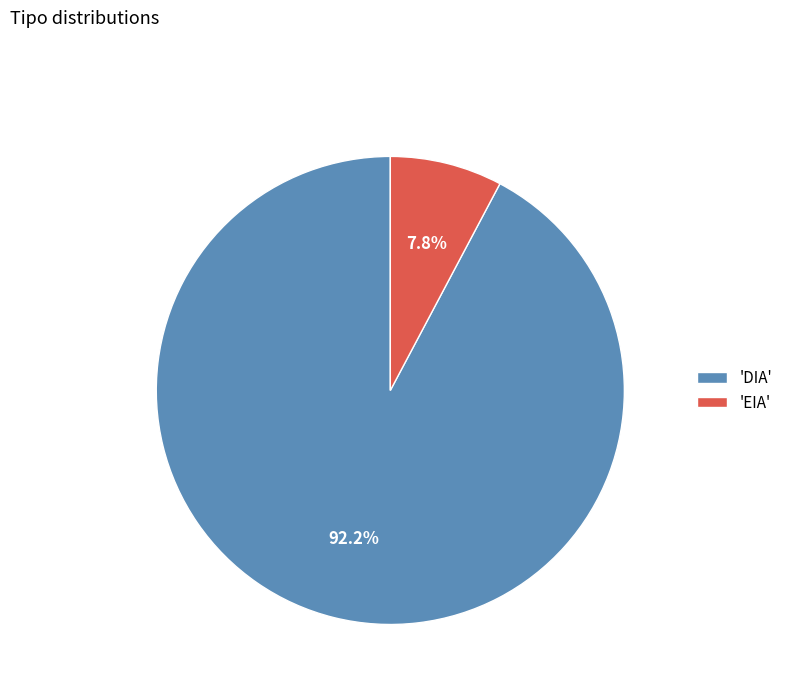

Is the sum of 'EIA' and 'DIA' greater than half?

Yes